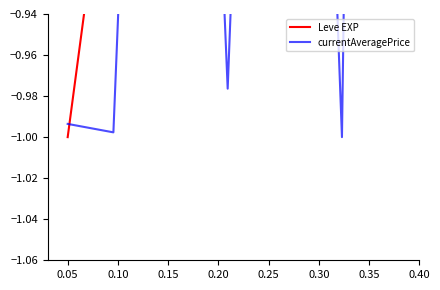

How many series are shown in this chart?

2